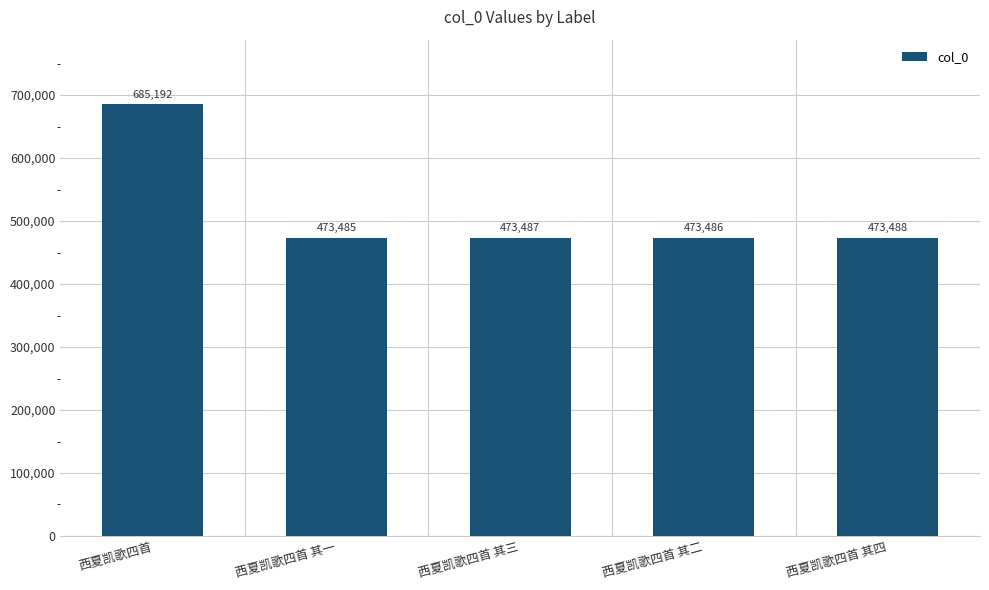

What is the difference between the second highest and second lowest values?

2